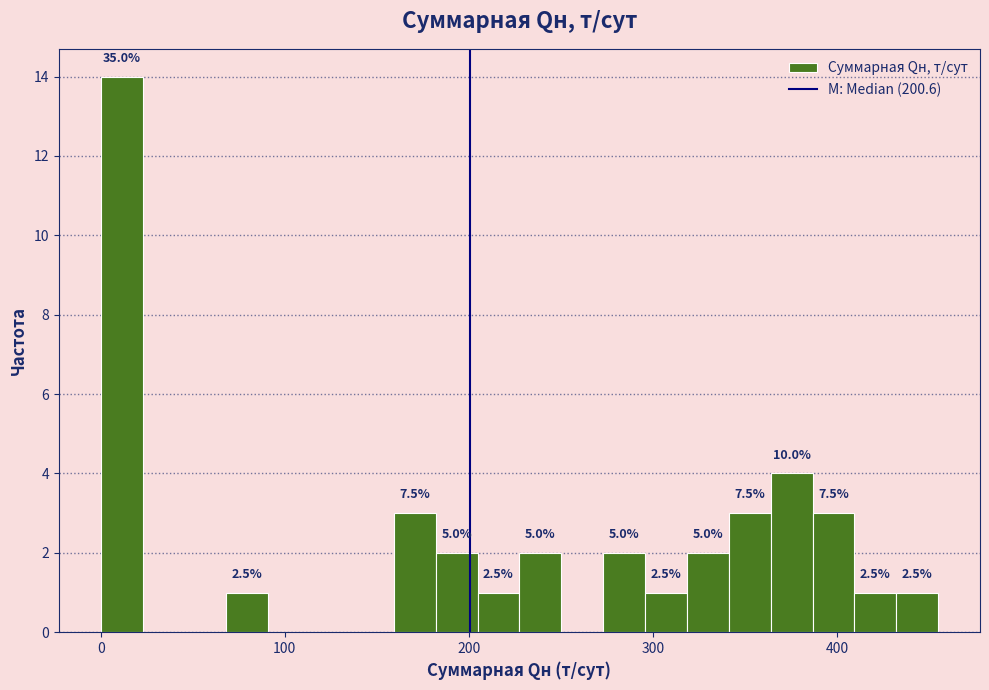

Read against the x-axis, roughly where is the centre of the tallest bar?

10